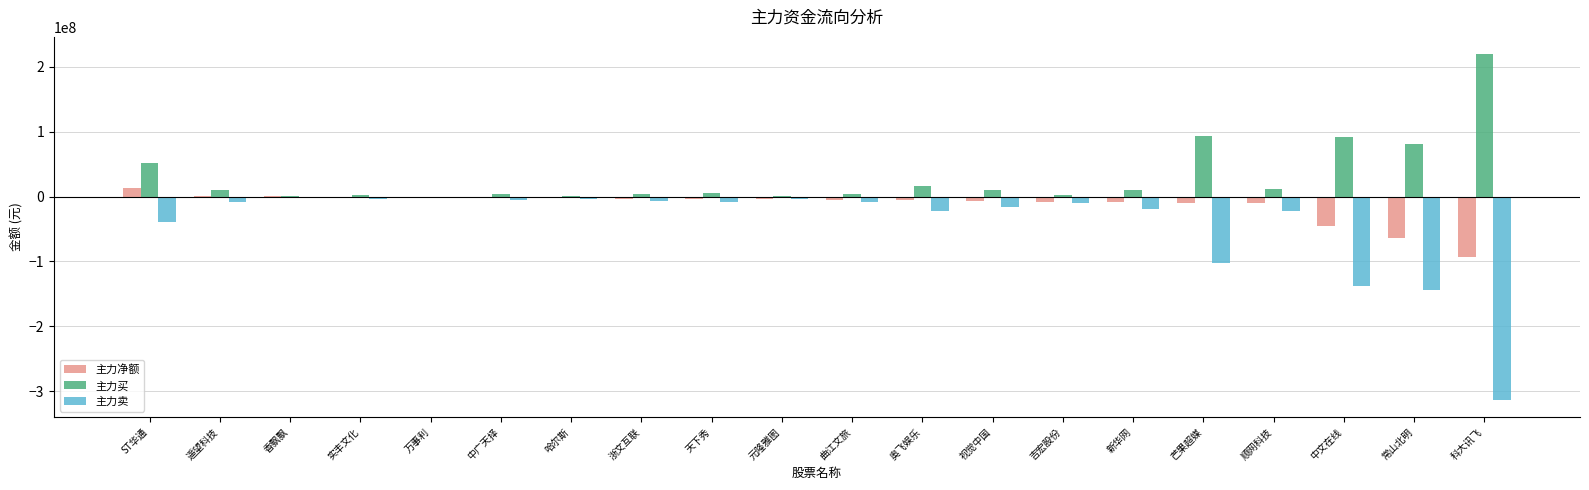

Count the number of data series in this chart.

3